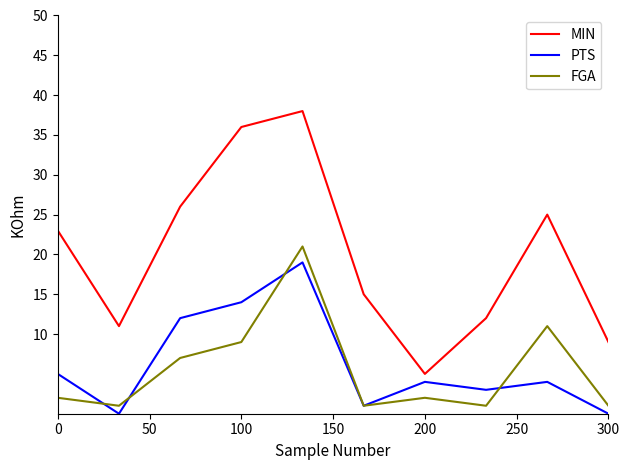

Is this an area chart (filled region under the line)?

No